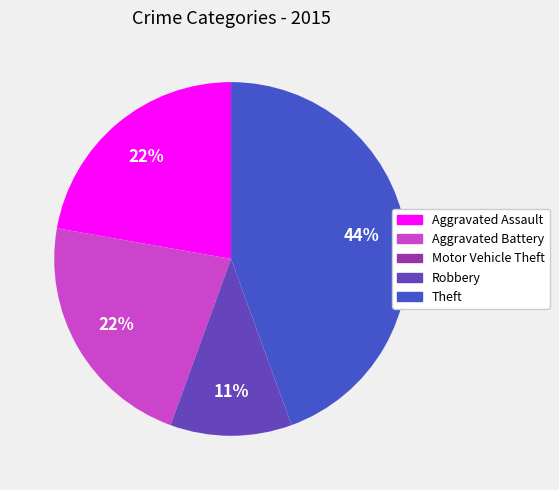

To the nearest percent, what is the average slice percentage?

20%